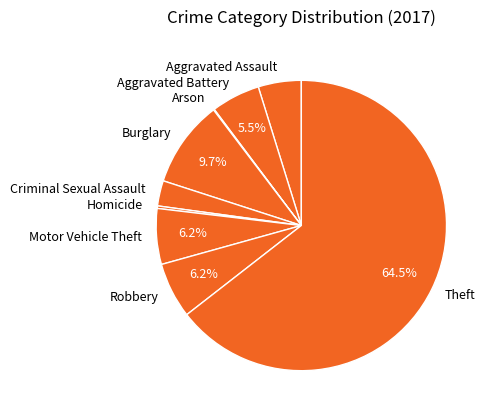

Between Aggravated Assault and Aggravated Battery, which is larger?

Aggravated Battery